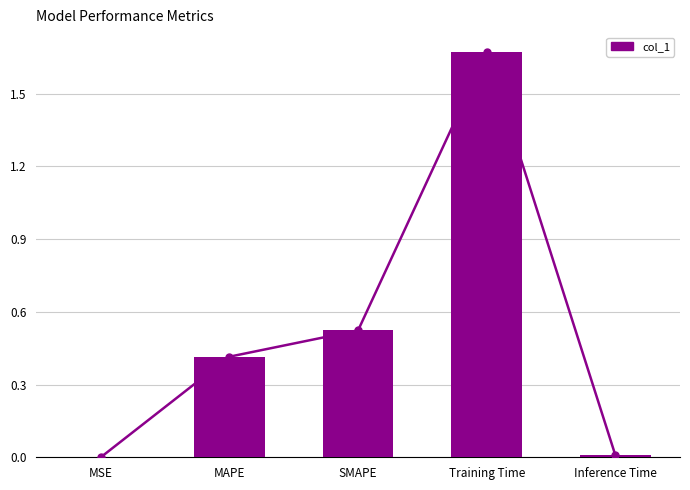

What is the difference between the values at MAPE and Training Time?

1.3